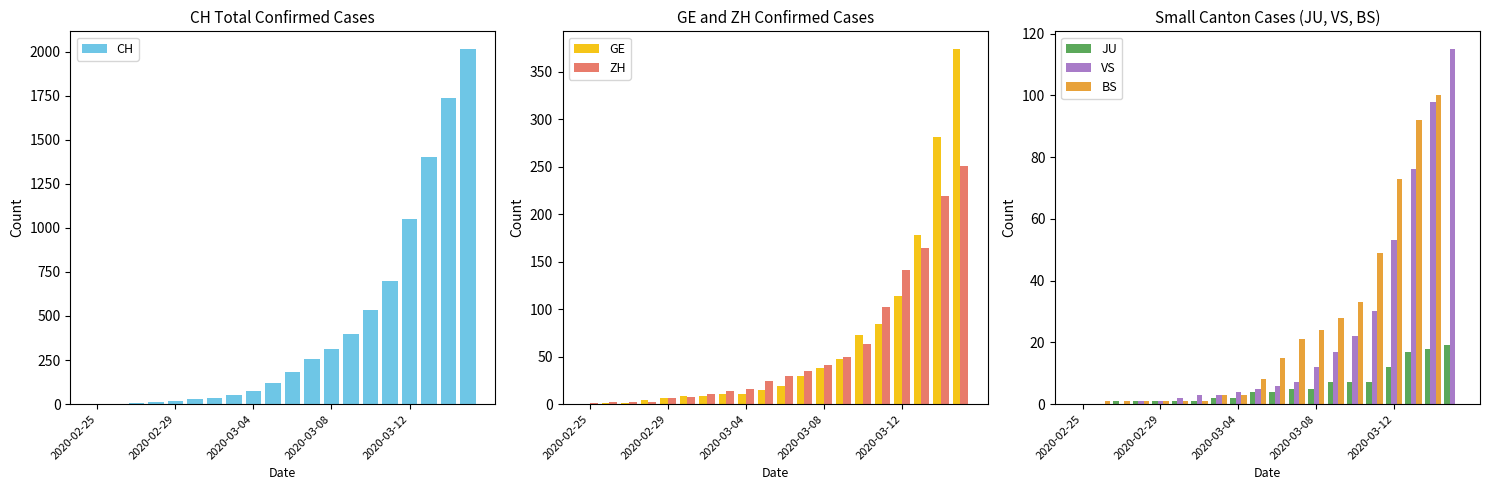

What are all the series names shown in the legend?

CH, GE, ZH, JU, VS, BS